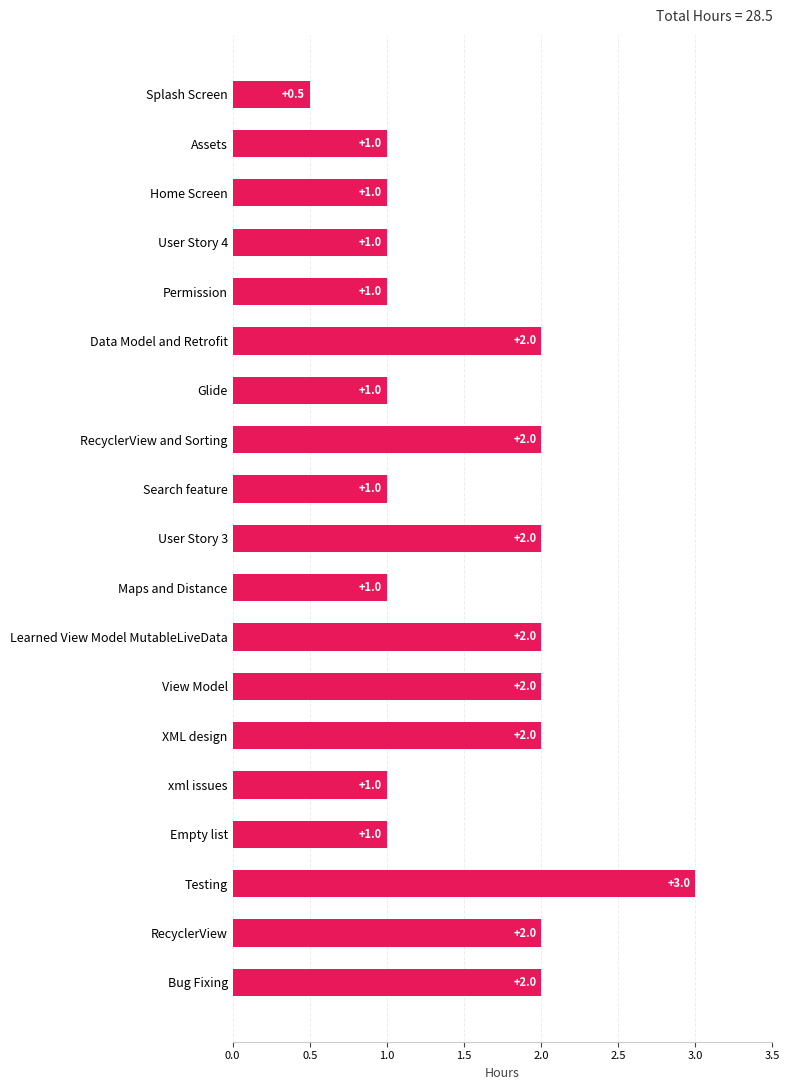

How many data points does each series have?

19